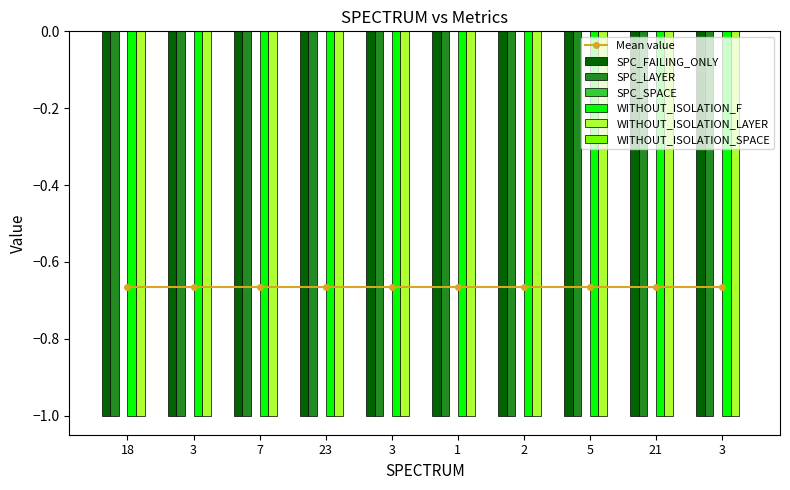

How many bars are there in each group?

6